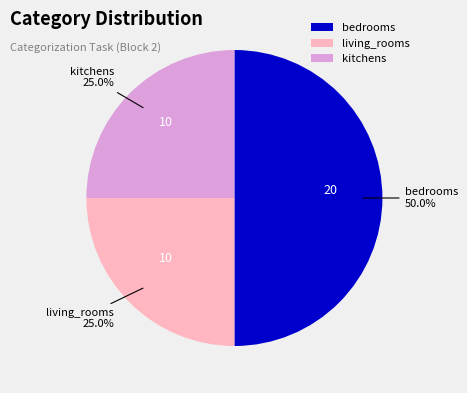

How many segments does this pie chart have?

3